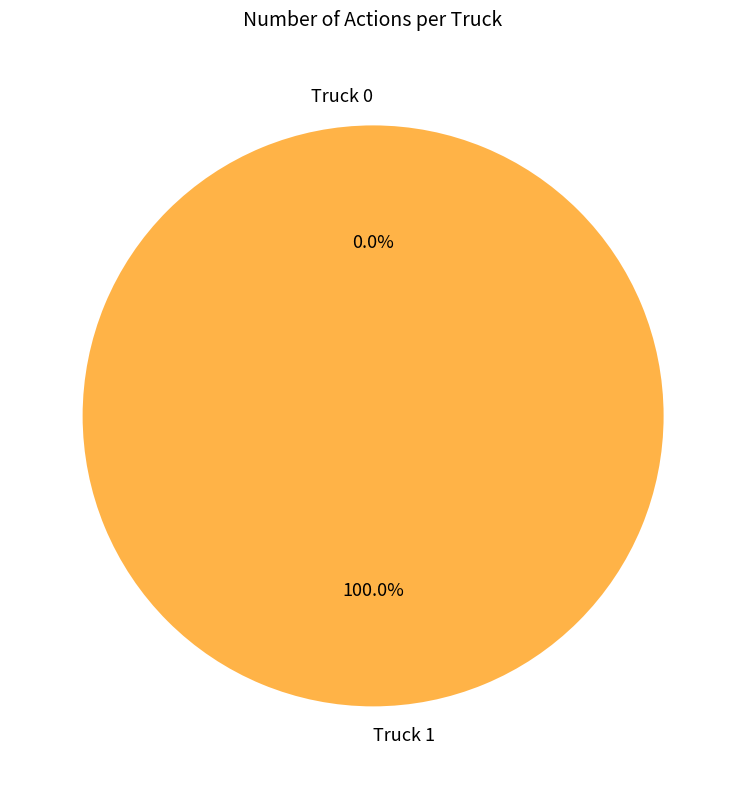

Which category has the smallest portion of the pie?

Truck 0